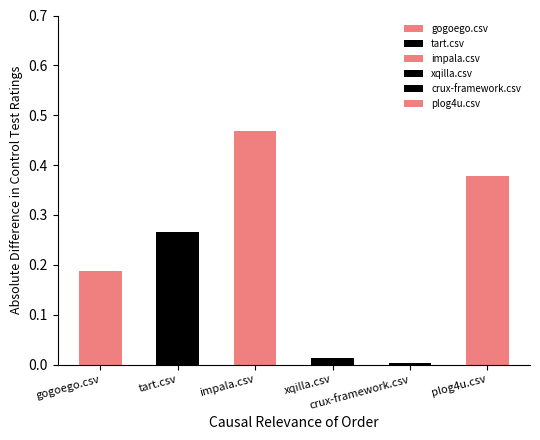

Which series has the largest total across all categories?

impala.csv